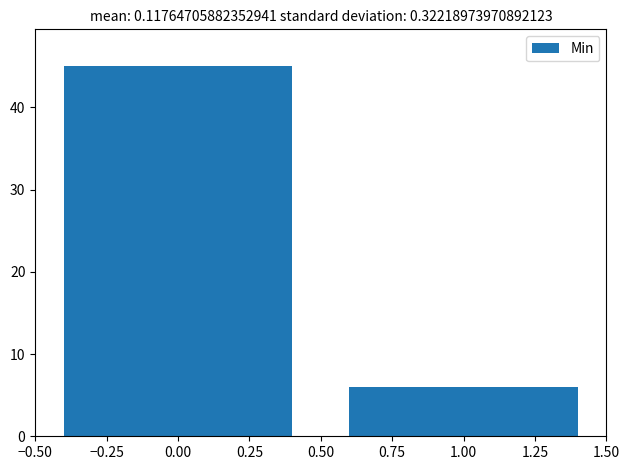

Reading left to right, transcribe this chart: for each bar, give the range it covers on the x-axis and its height. The values are not printed on the chart, so give them approximately, as read against the axis.

-0.50 to 0.50: 45
0.50 to 1.50: 6